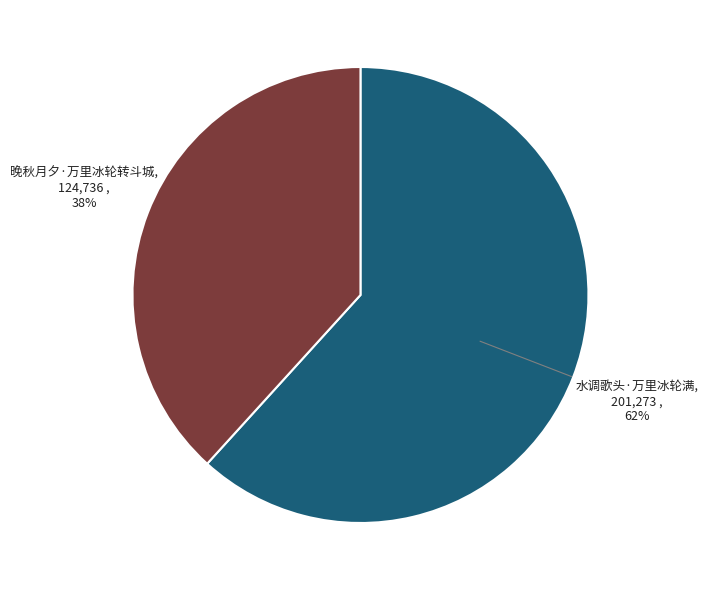

Is there a majority slice in this chart?

Yes